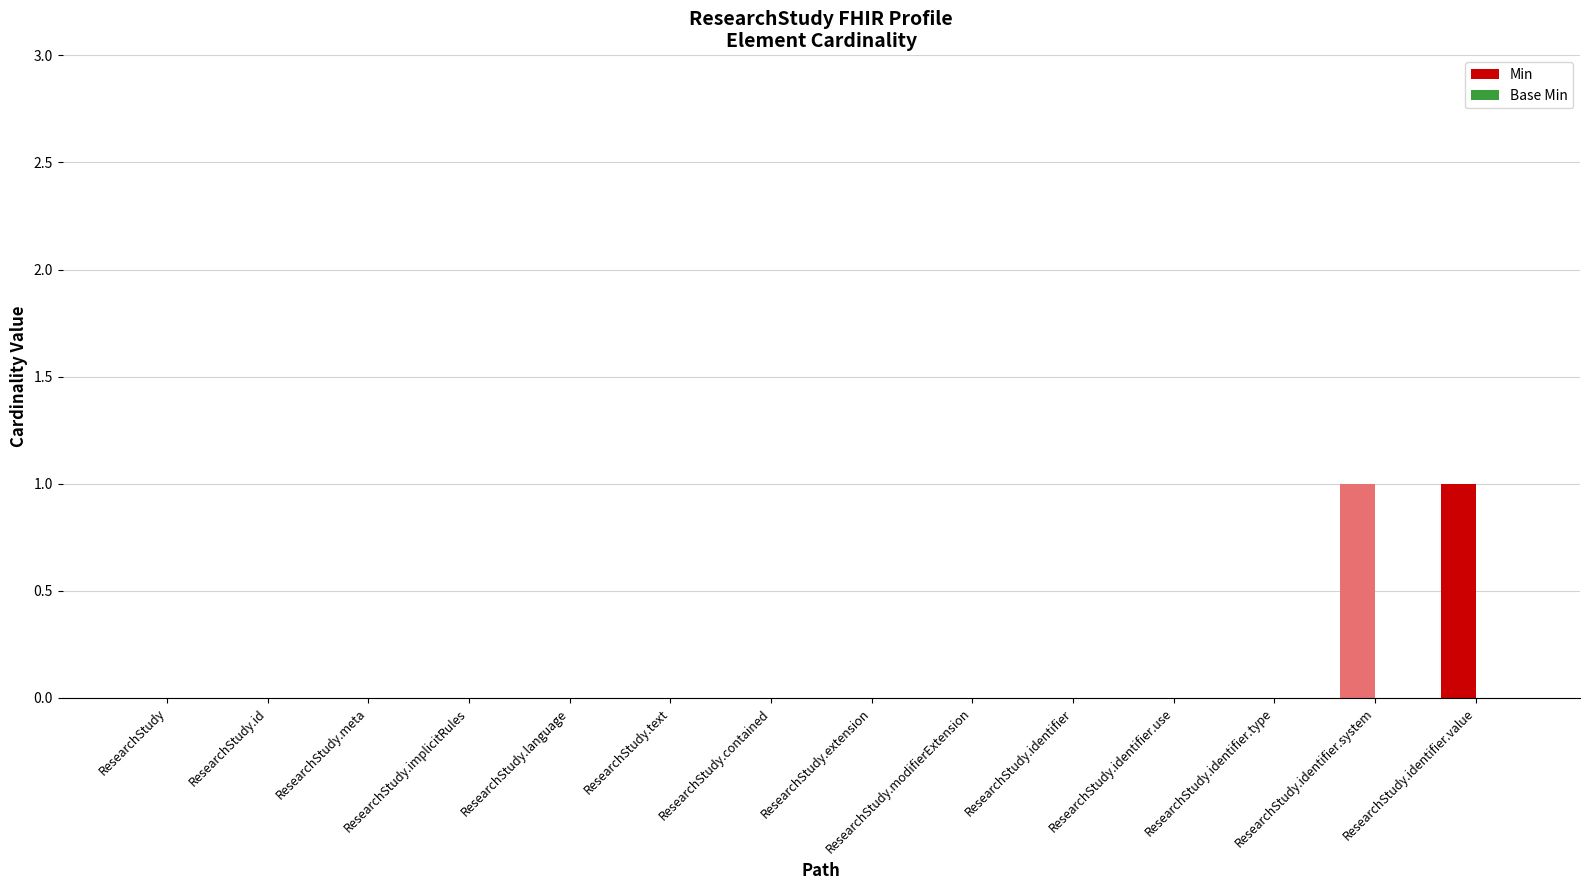

The chart shows a value of 0 at ResearchStudy. True or false?

True